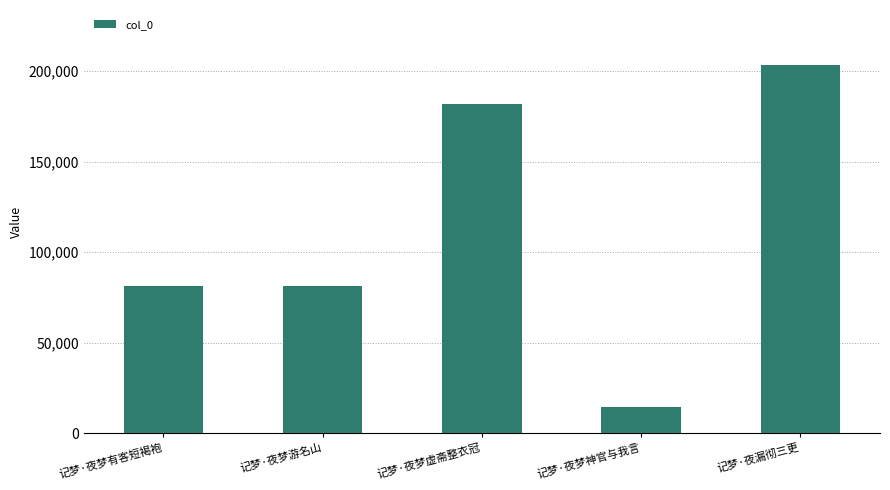

What position from the left is 记梦·夜漏彻三更?

5